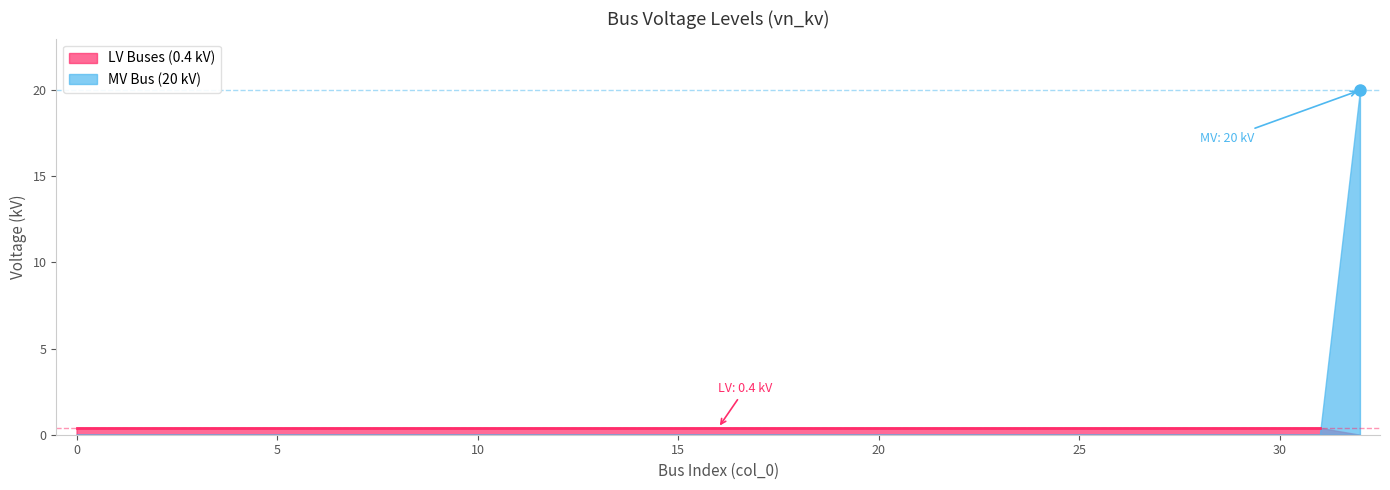

How many lines are shown in the chart?

2